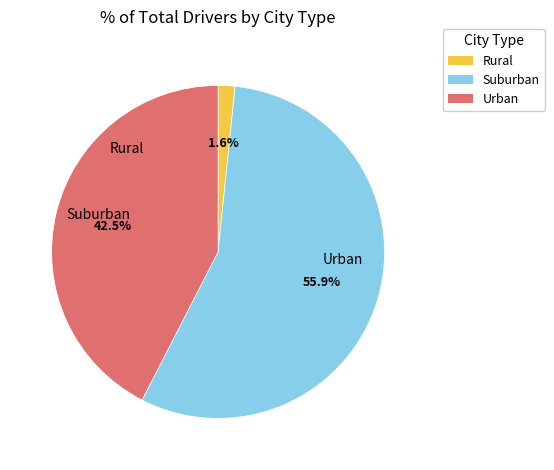

Is there any slice that represents more than half of the pie?

Yes